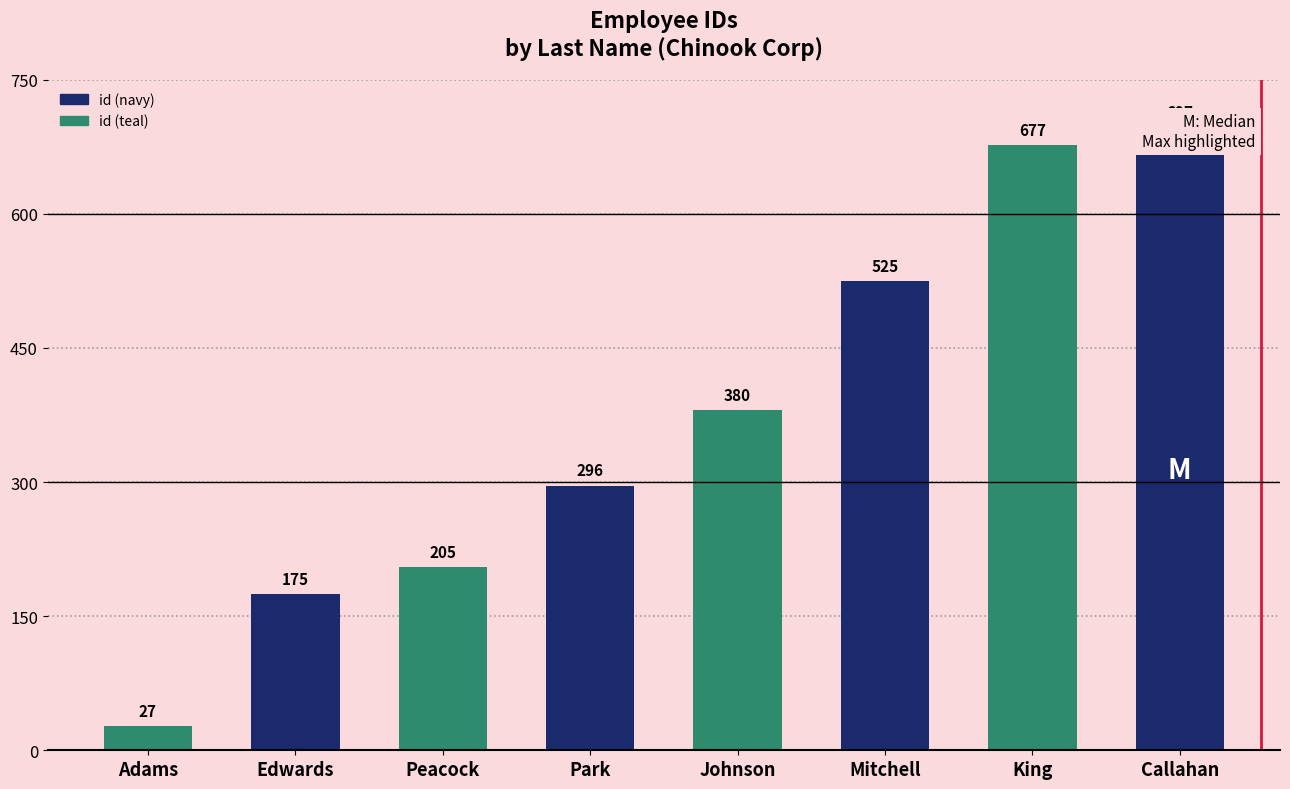

What position from the left is Mitchell?

6